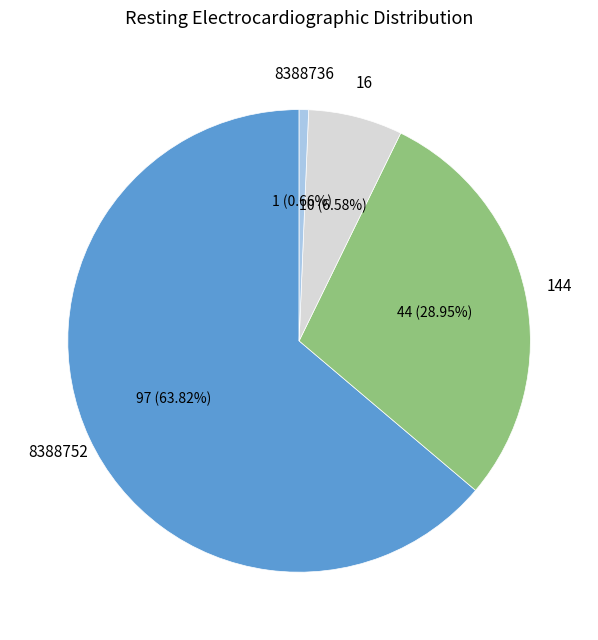

Is there any slice that represents more than half of the pie?

Yes